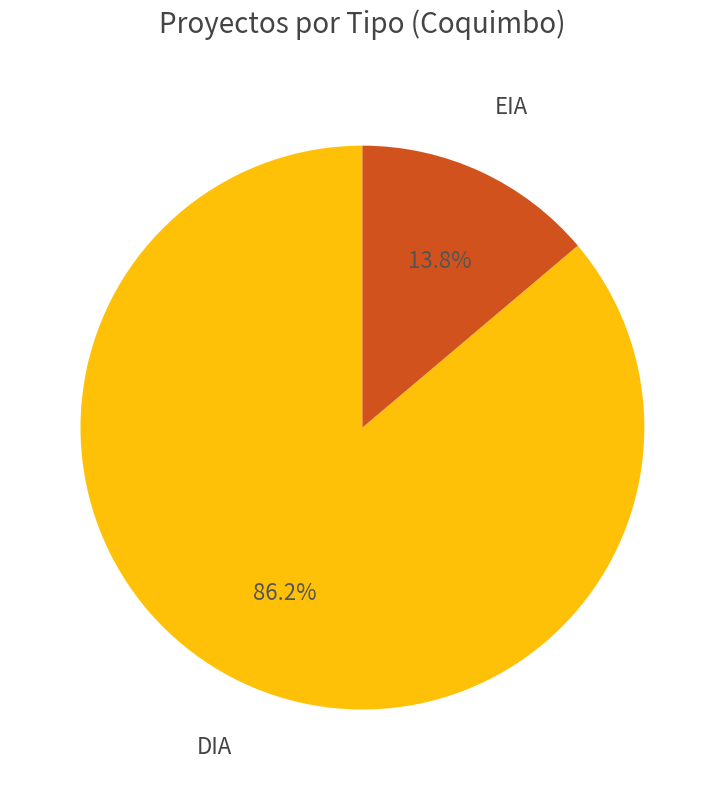

To the nearest percent, what is the difference between the EIA and DIA slice percentages?

72%